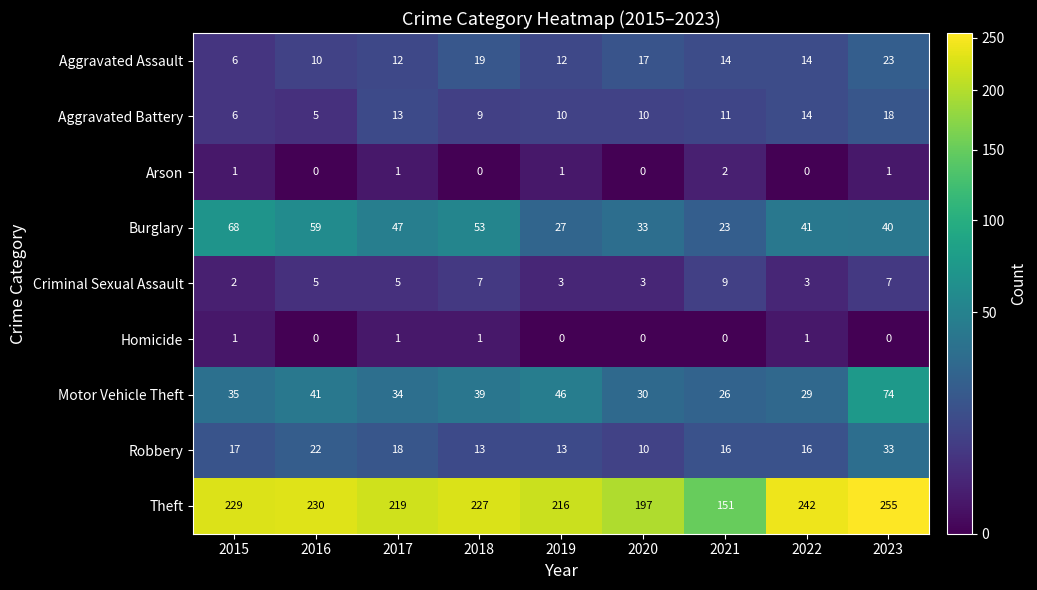

Which label corresponds to the largest value in the chart?

2023